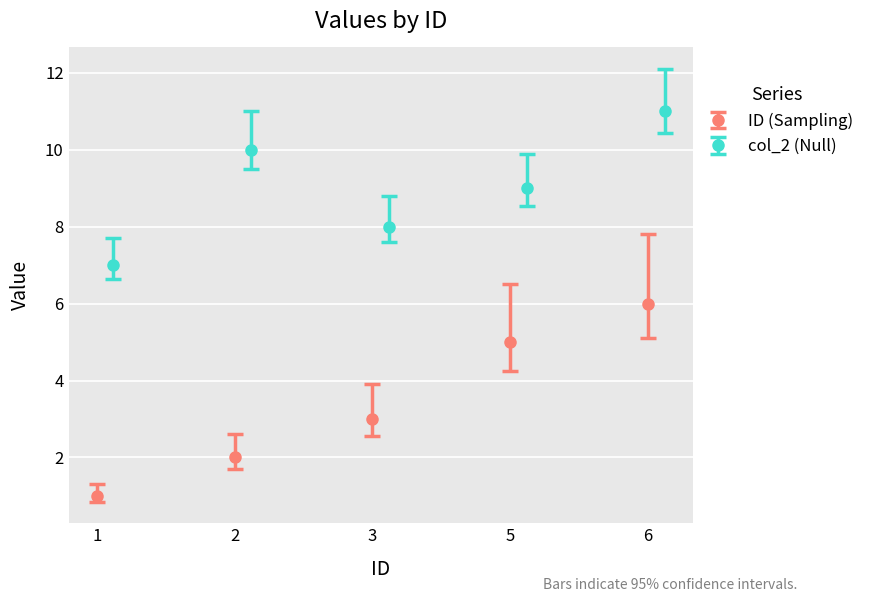

Count the ID values in the range 2 to 5.

3